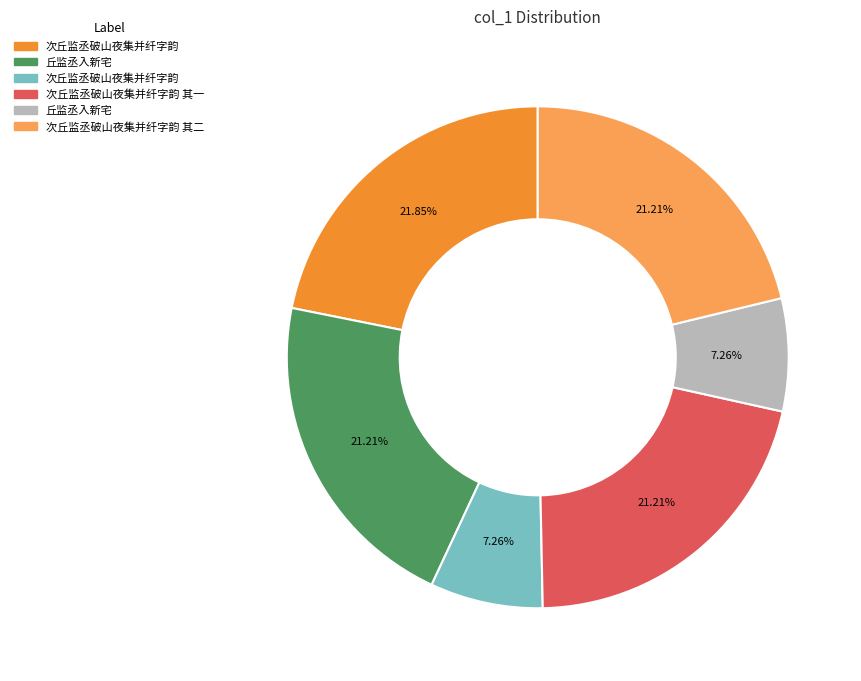

Does any single category account for the majority?

No